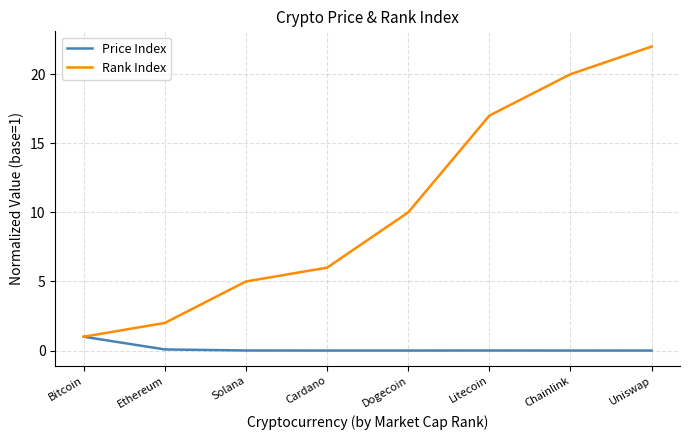

Which series has the largest total across all categories?

Rank Index